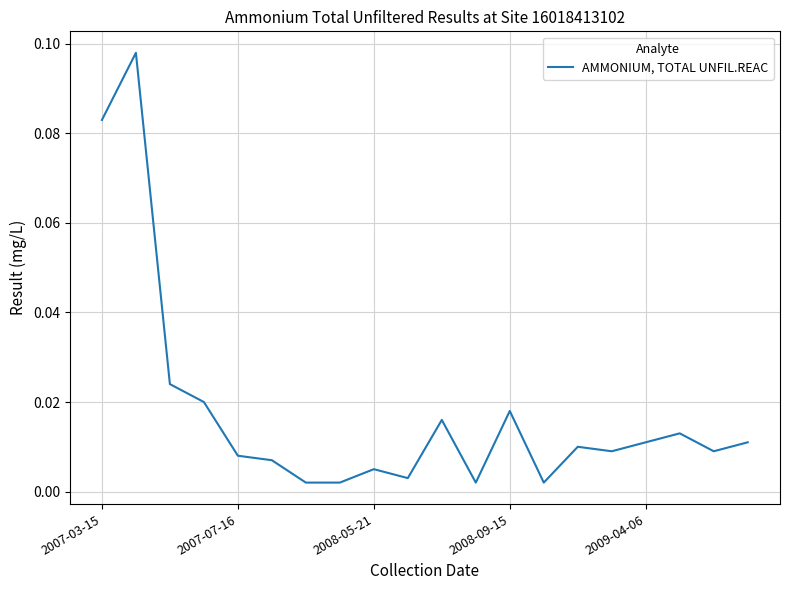

How many lines are shown in the chart?

1